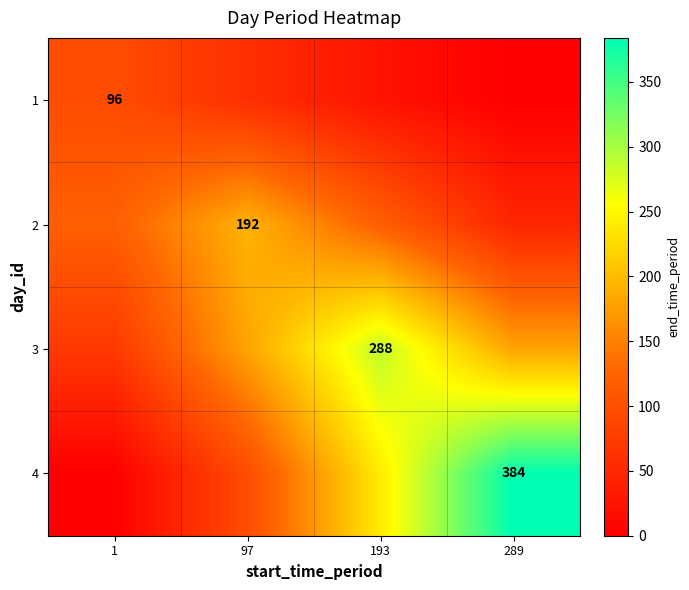

What is the greatest value displayed?

384